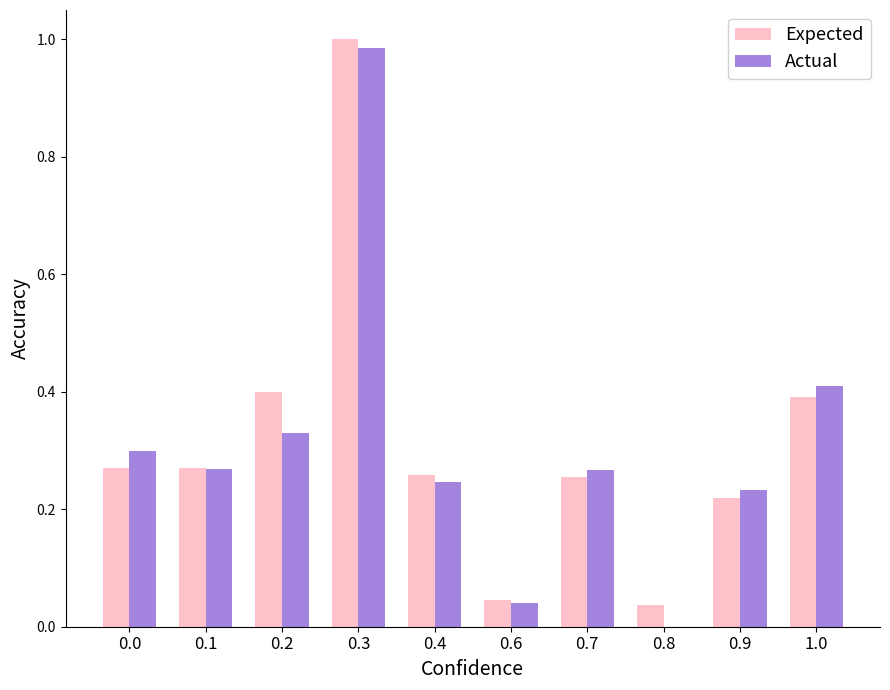

Between 0.8 and 1.0, which series saw the biggest shift?

Actual